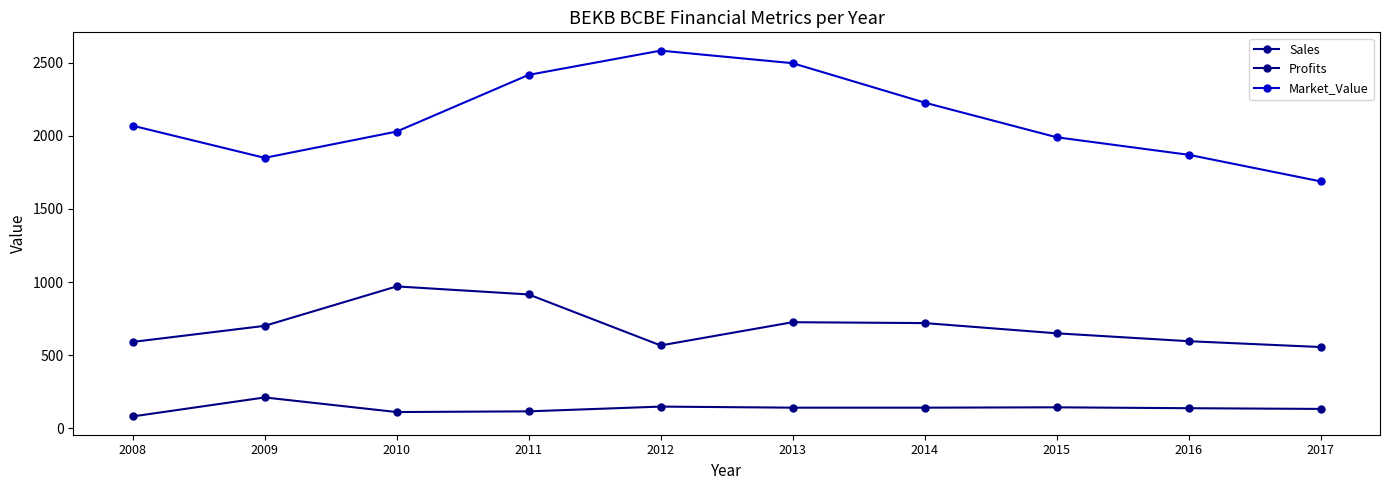

Reading right to left, extract all data points from this chart.

Sales: 555.0	595.0	649.0	719.0	725.0	566.0	915.0	970.0	700.0	590.0
Profits: 131.4	136.3	142.4	140.0	140.0	147.3	114.8	110.0	210.0	80.0
Market_Value: 1689.0	1871.0	1991.0	2228.0	2498.0	2584.0	2418.0	2030.0	1850.0	2070.0